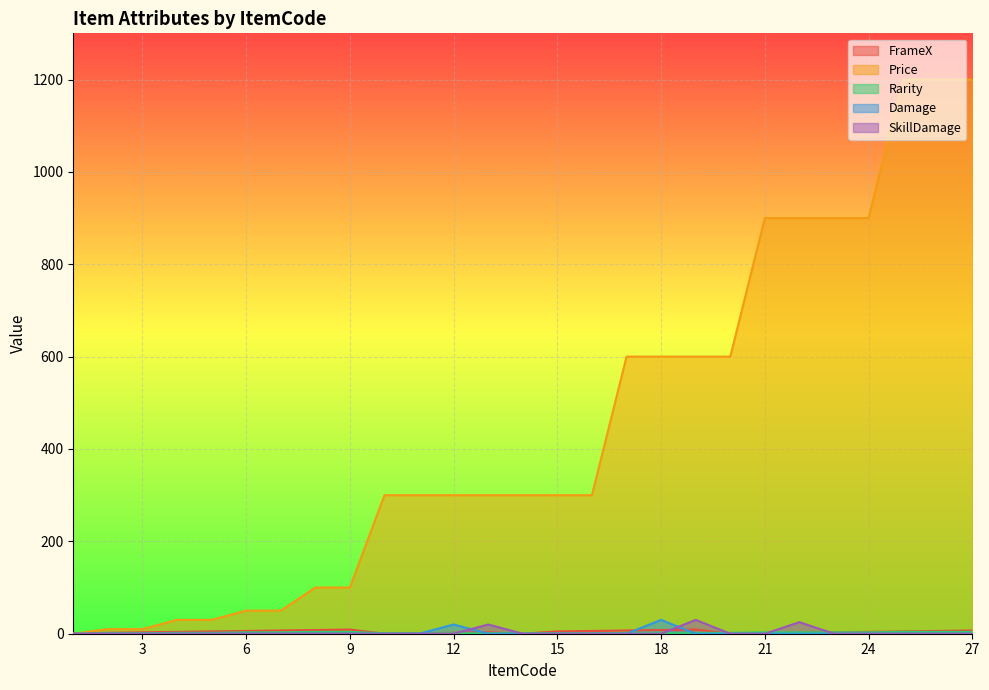

After their last crossing, which series has the higher values: Price or FrameX?

Price